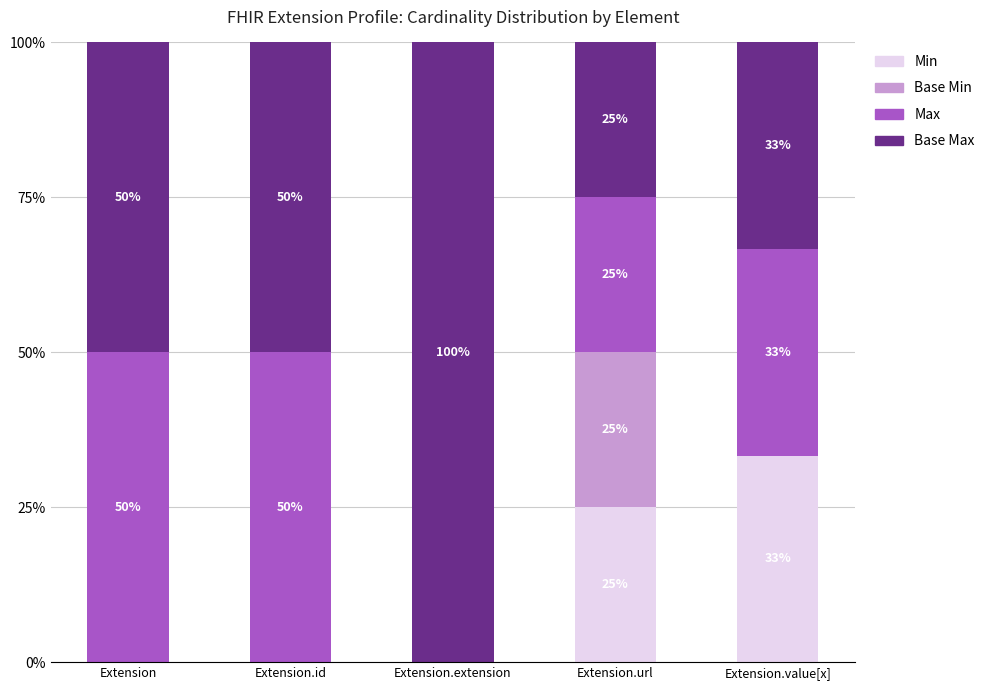

What is the total value across all series at Extension.url?

100.0